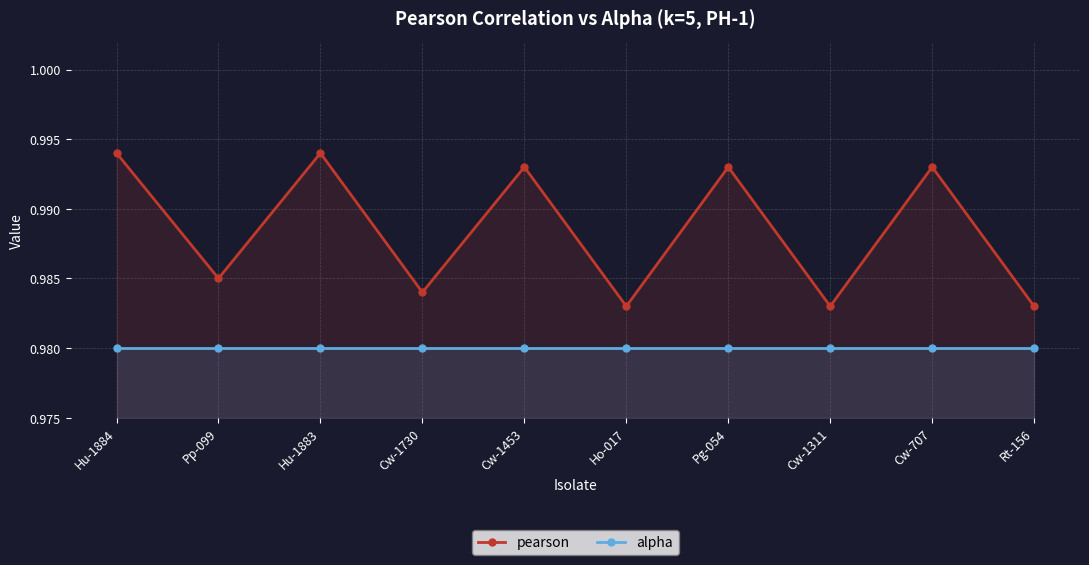

Is the value of pearson at Cw-707 greater than the value of alpha at Pp-099?

Yes